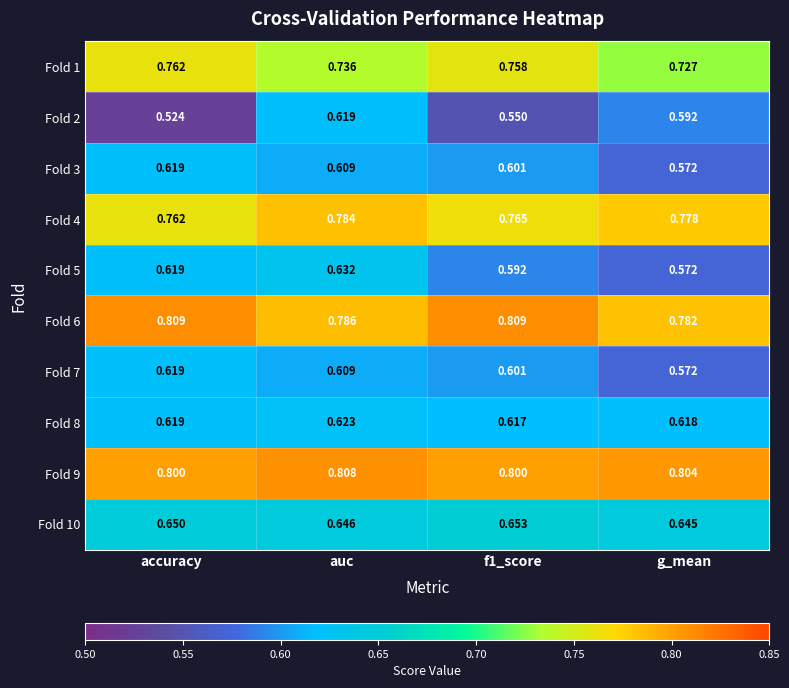

Is the value of Fold 4 at f1_score greater than the value of Fold 9 at f1_score?

No